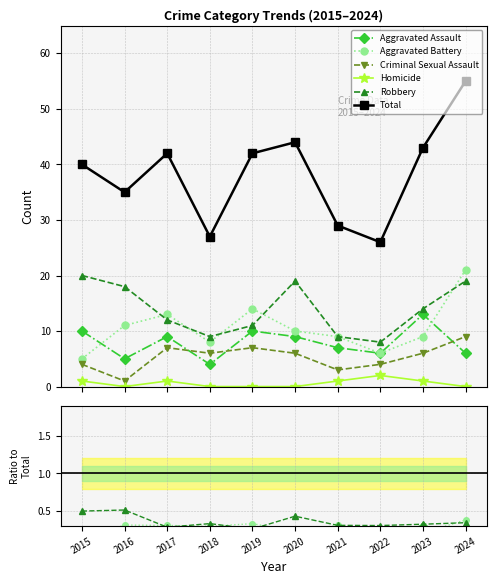

Which series has the largest total across all categories?

Total